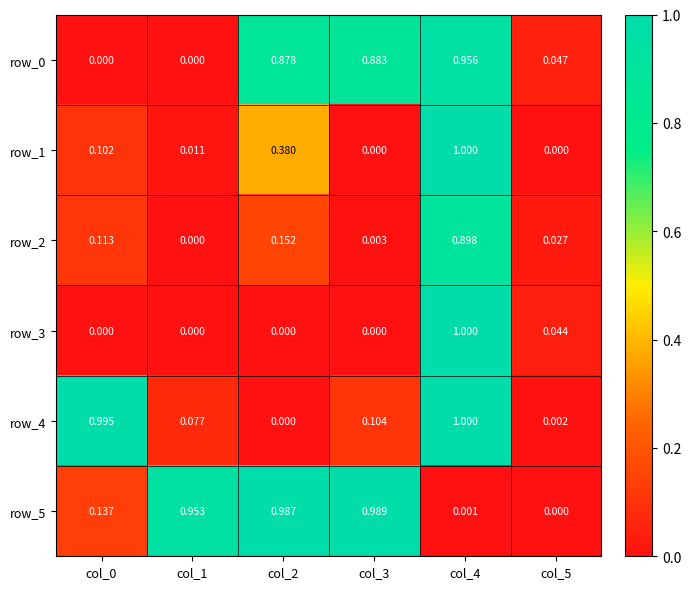

What is the average value of the row_5 series?

0.5